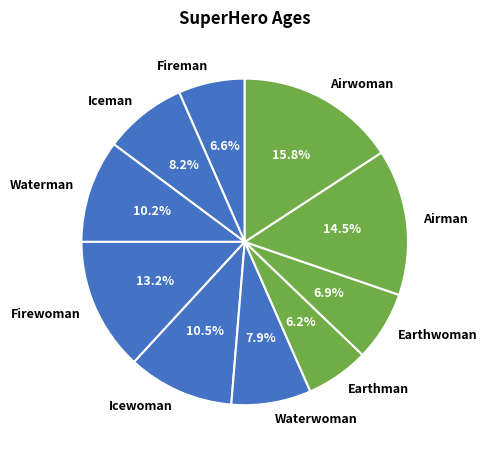

What percentage do Iceman and Waterwoman together represent?

16.1%